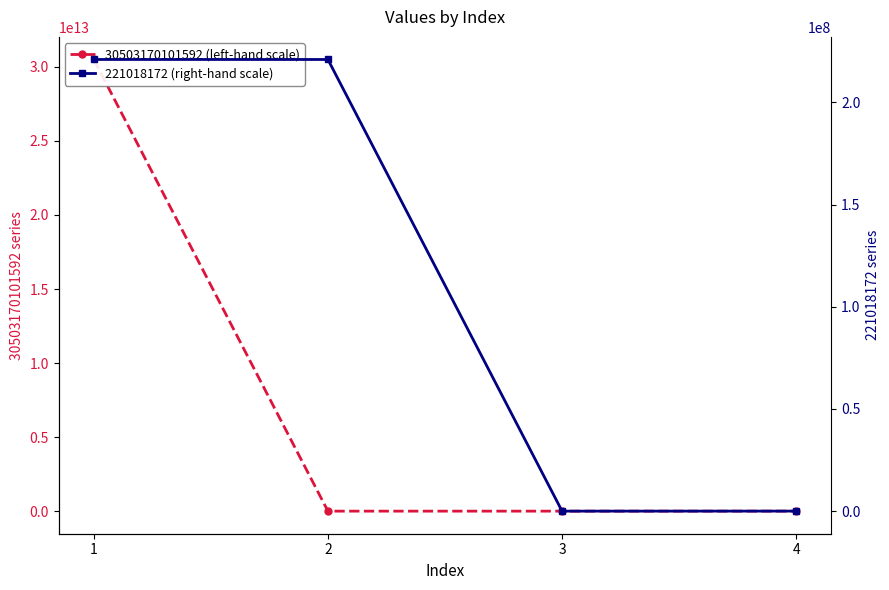

Where does the 221018172 (right-hand scale) series first go above 221008808?

1